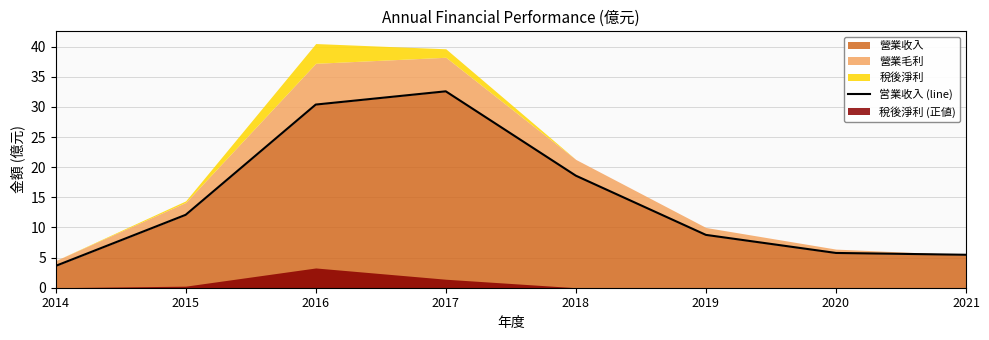

At which label does the data first exceed 12?

2015